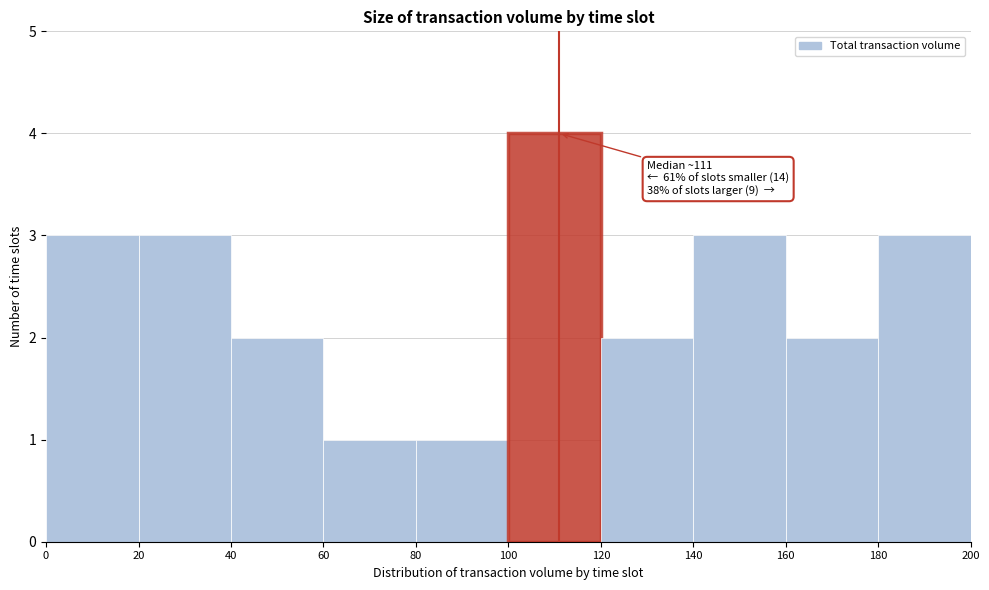

Over which range of the x-axis is the bar tallest?

100 to 120